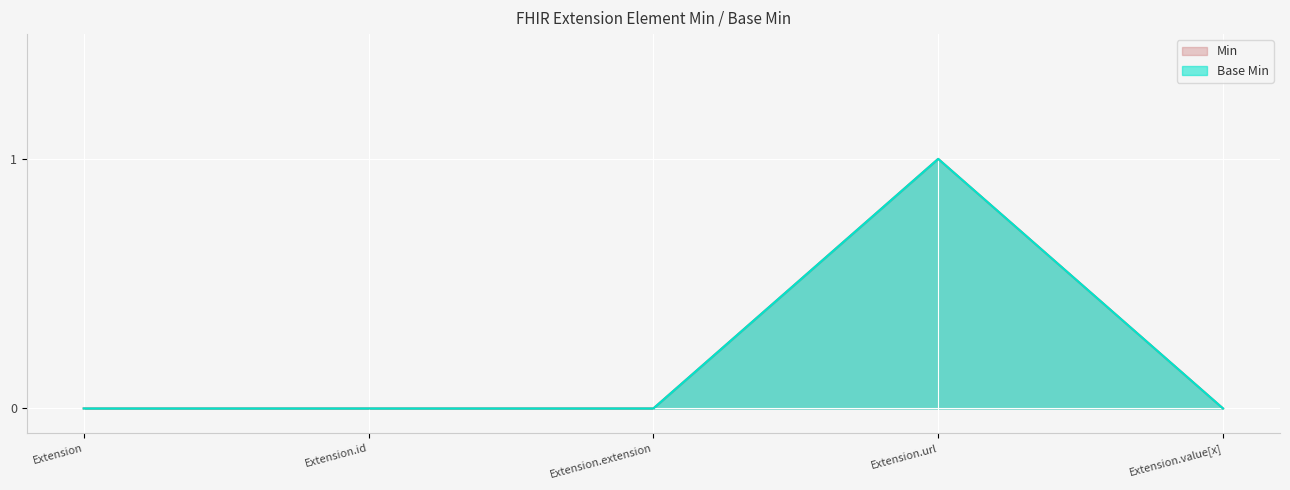

The Min series shows 0 at Extension. True or false?

True